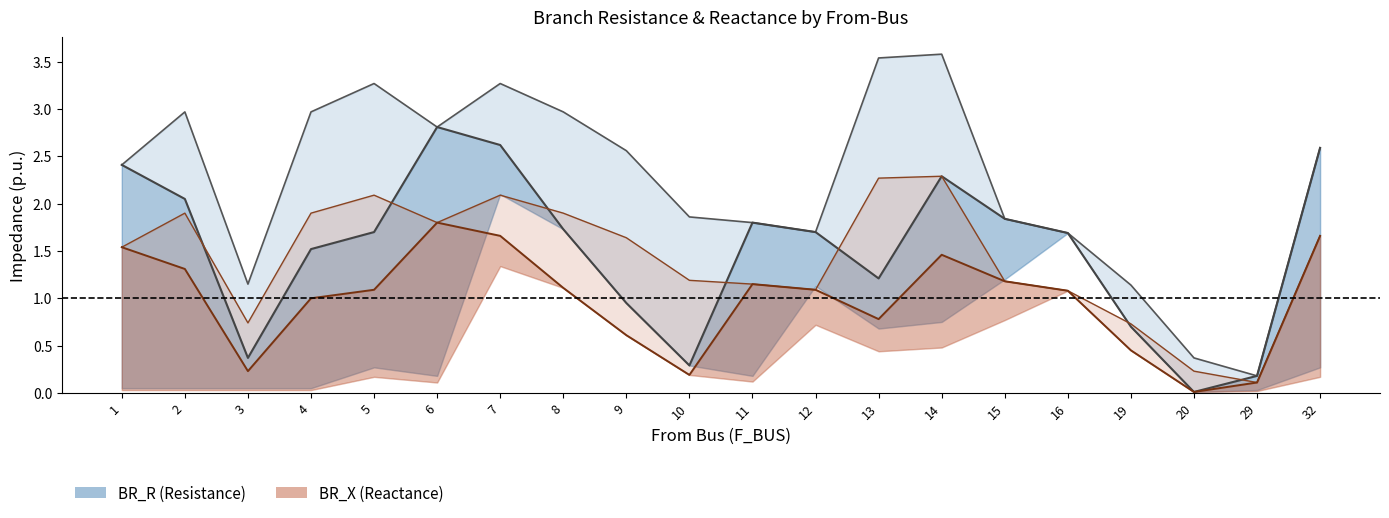

Rank the categories by BR_R upper envelope value from lowest to highest.

29, 20, 19, 3, 16, 12, 11, 15, 10, 1, 9, 32, 6, 2, 4, 8, 5, 7, 13, 14